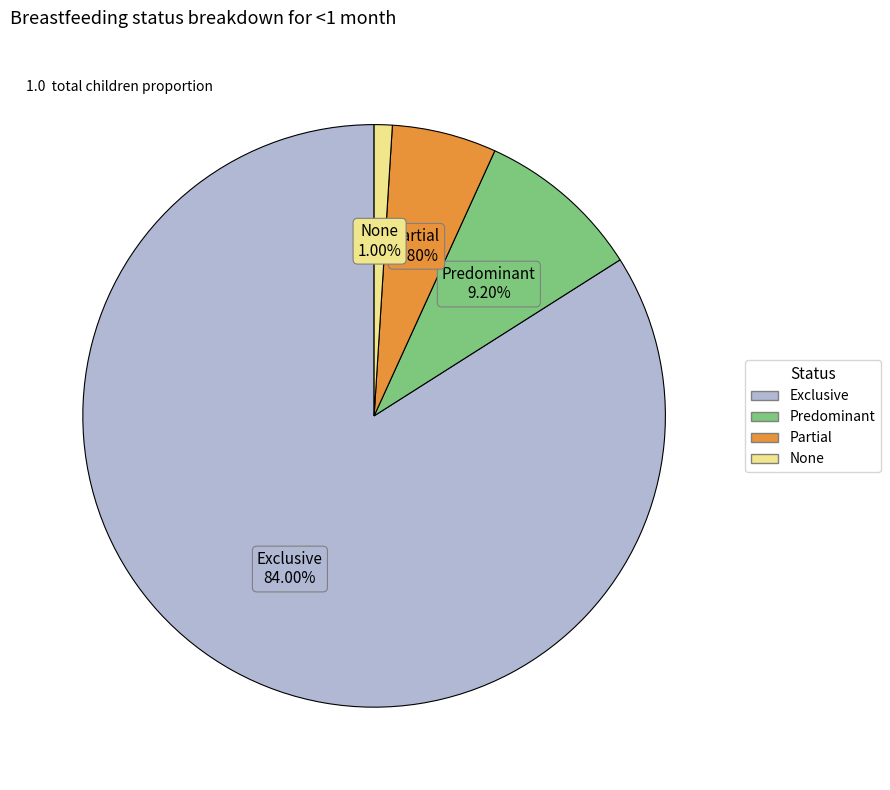

Does Predominant represent more than half of the total?

No